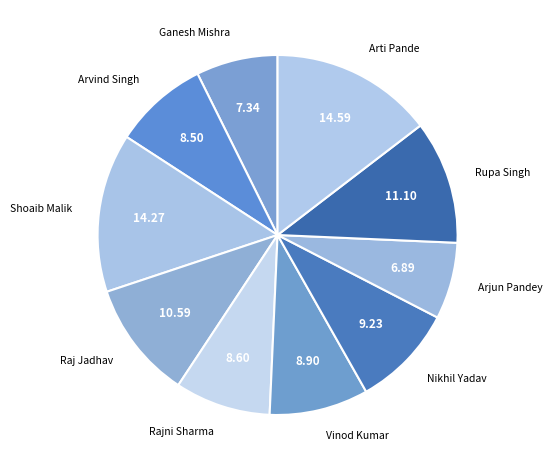

Does Raj Jadhav represent more than half of the total?

No